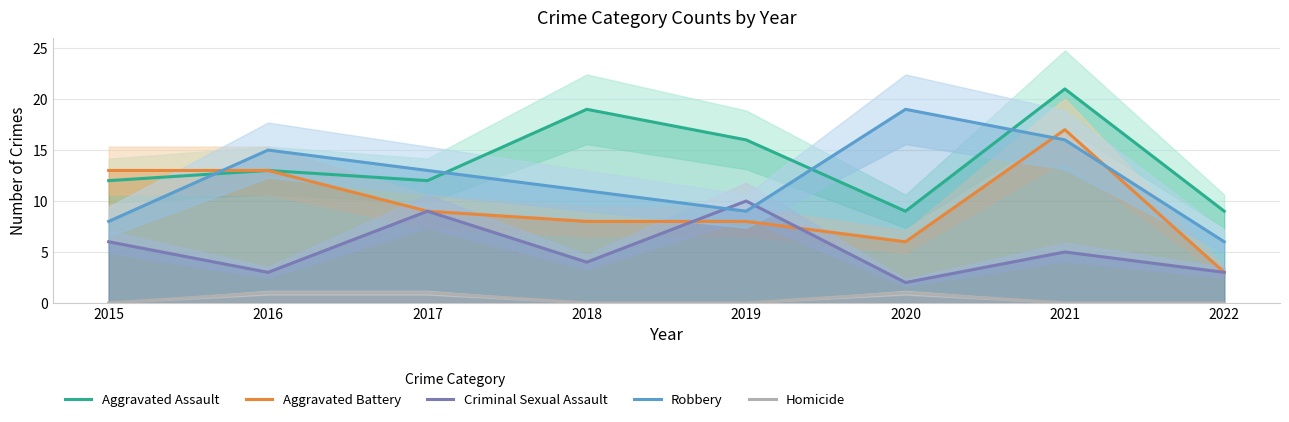

How many values in Homicide are above zero?

3